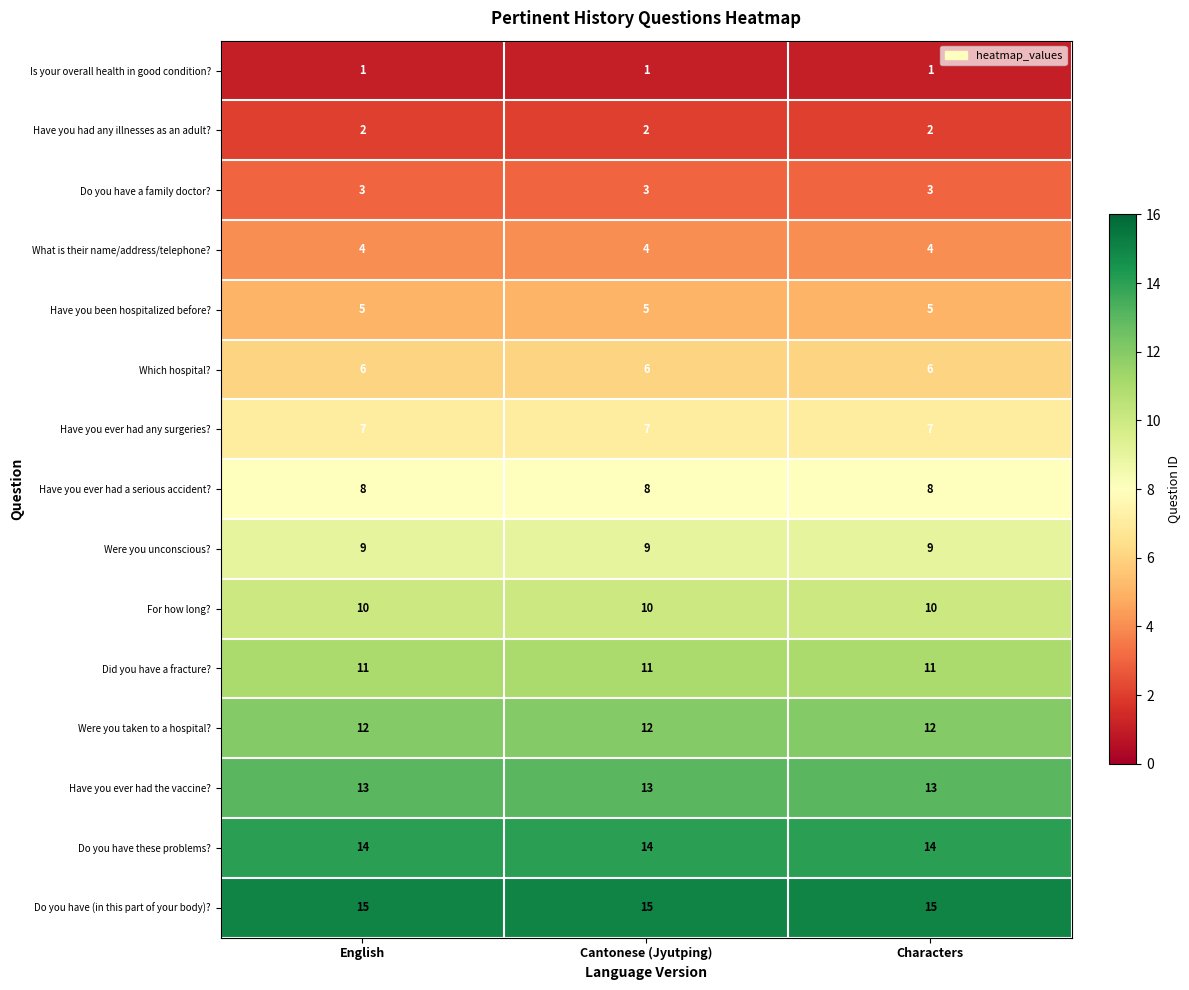

The value of Were you taken to a hospital? at Characters is 12. True or false?

True